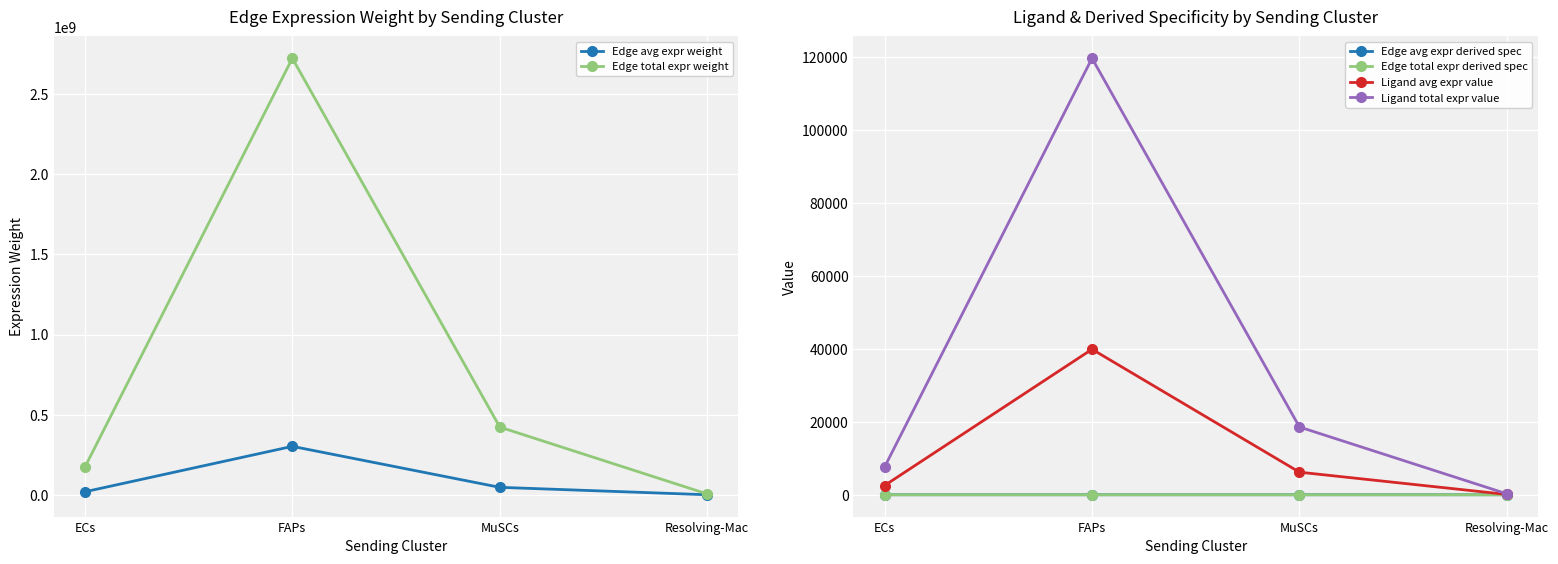

Reading left to right, list all the values displayed in this chart.

Edge avg expr weight: 19242082.1	302521123.8	46960921.3	638952.7
Edge total expr weight: 173178738.7	2722690114.1	422648291.3	5750574.7
Edge avg expr derived spec: 0.0	0.2	0.0	0.0
Edge total expr derived spec: 0.0	0.2	0.0	0.0
Ligand avg expr value: 2537.9	39900.2	6193.8	84.3
Ligand total expr value: 7613.6	119700.6	18581.4	252.8